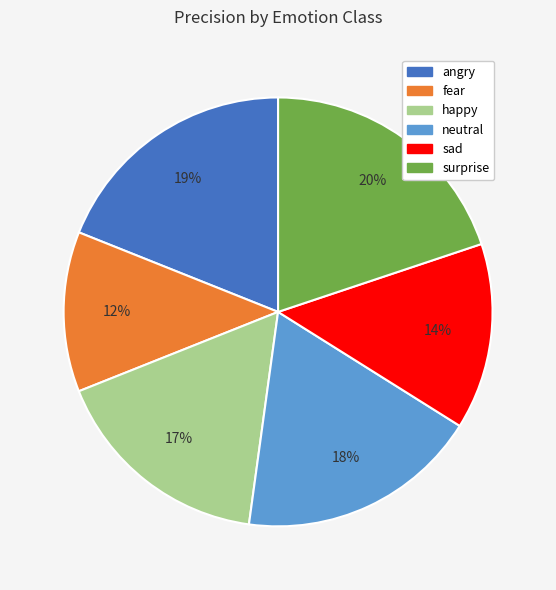

Is there any slice that represents more than half of the pie?

No